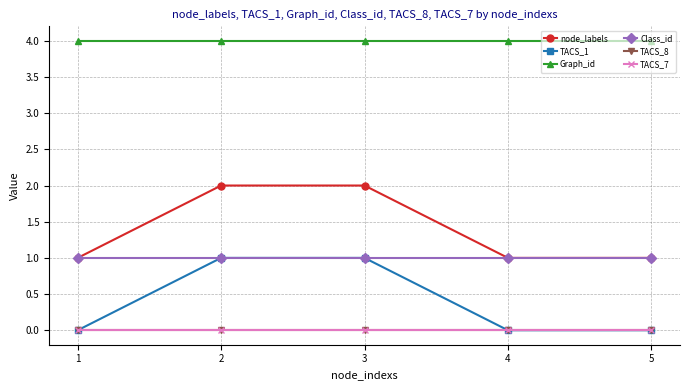

True or false: TACS_8 and TACS_1 cross at least once.

False